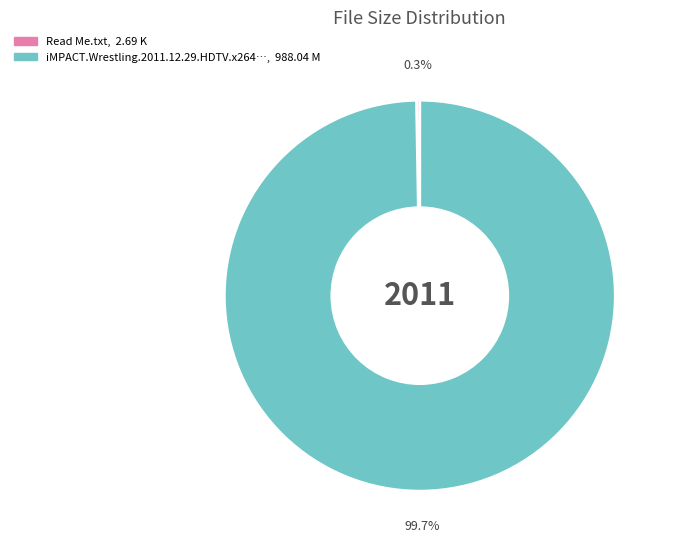

Is there any slice that represents more than half of the pie?

Yes